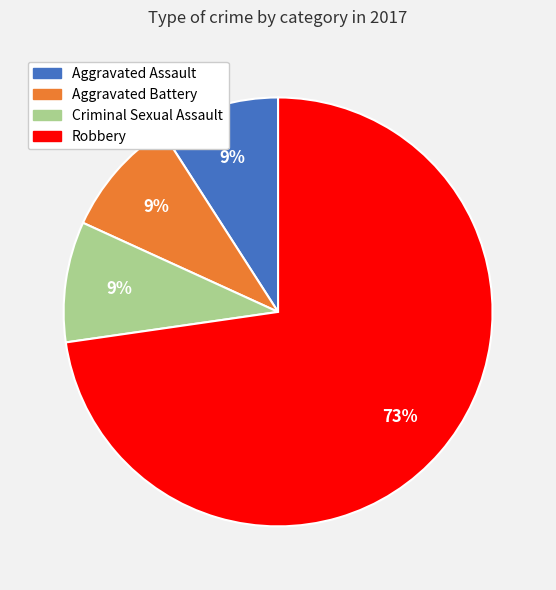

How many segments does this pie chart have?

4